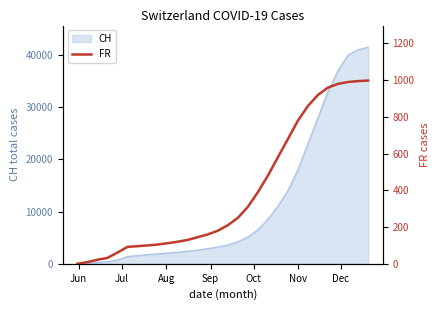

True or false: there are more than 1 points higher than both neighbors.

False